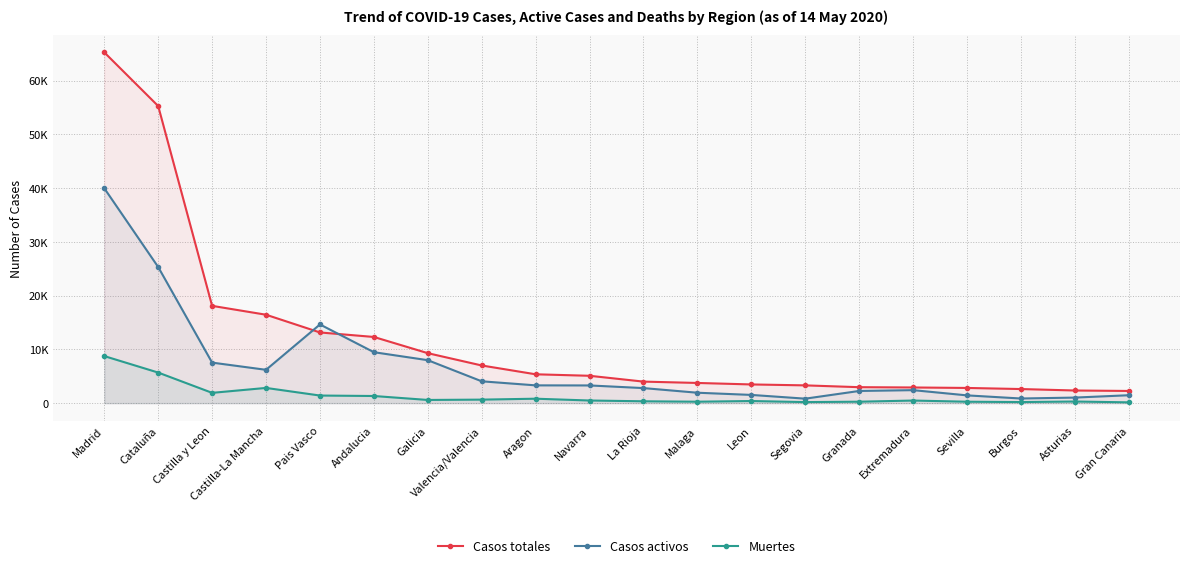

What is the total value across all series at Extremadura?

5828